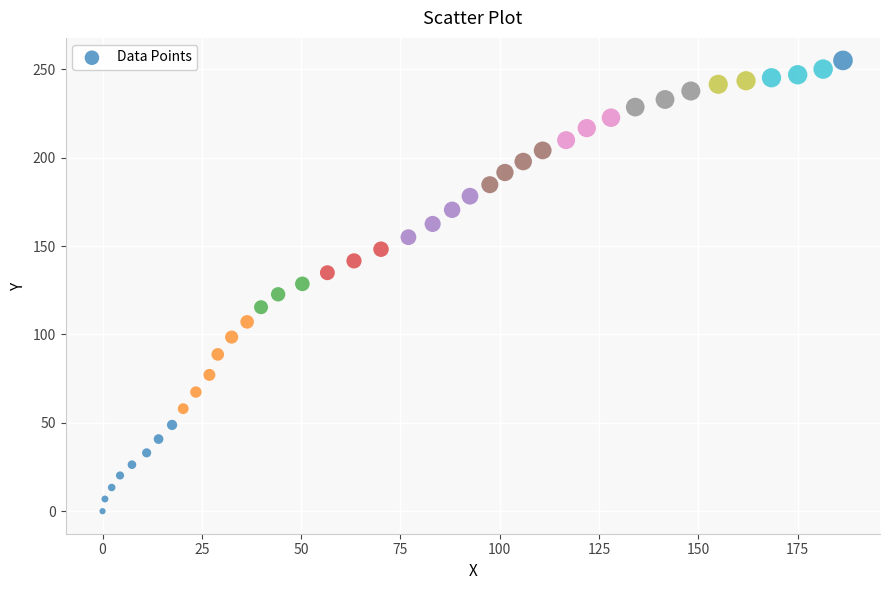

What is the range of Y values (max minus min)?

255.0